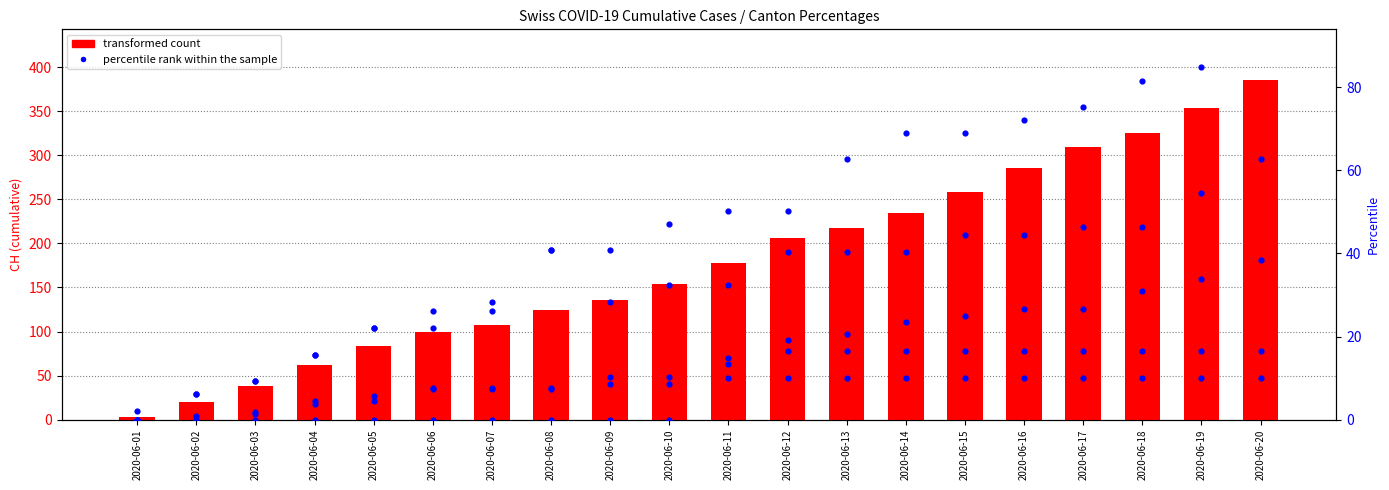

Is the value of transformed count at 2020-06-17 greater than the value of percentile rank within the sample at 2020-06-14?

Yes